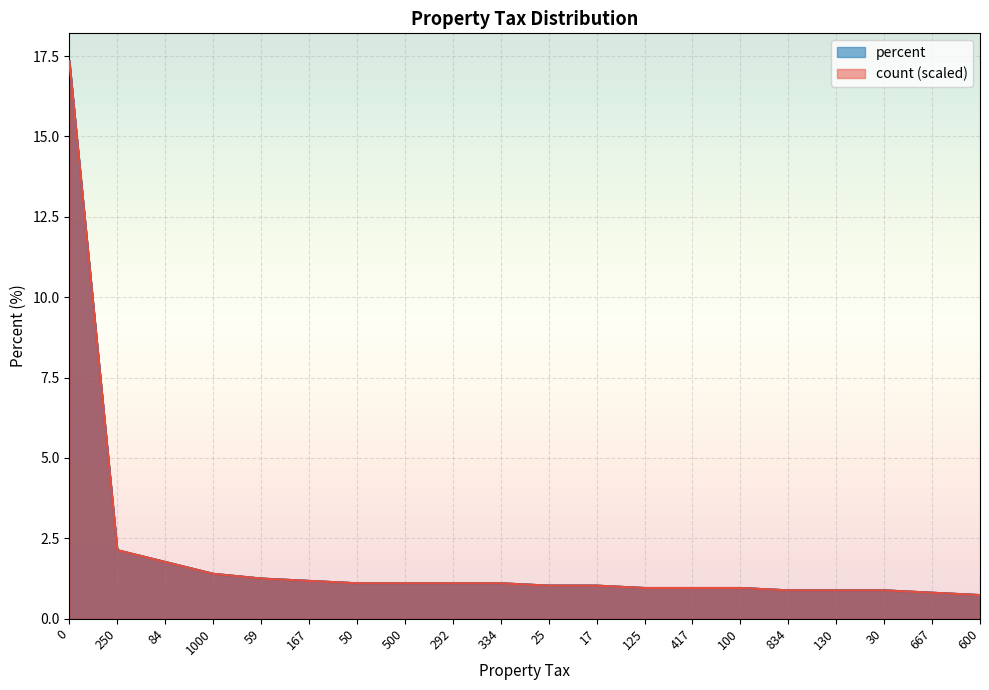

True or false: count has a value of 1.1 at 334.

True